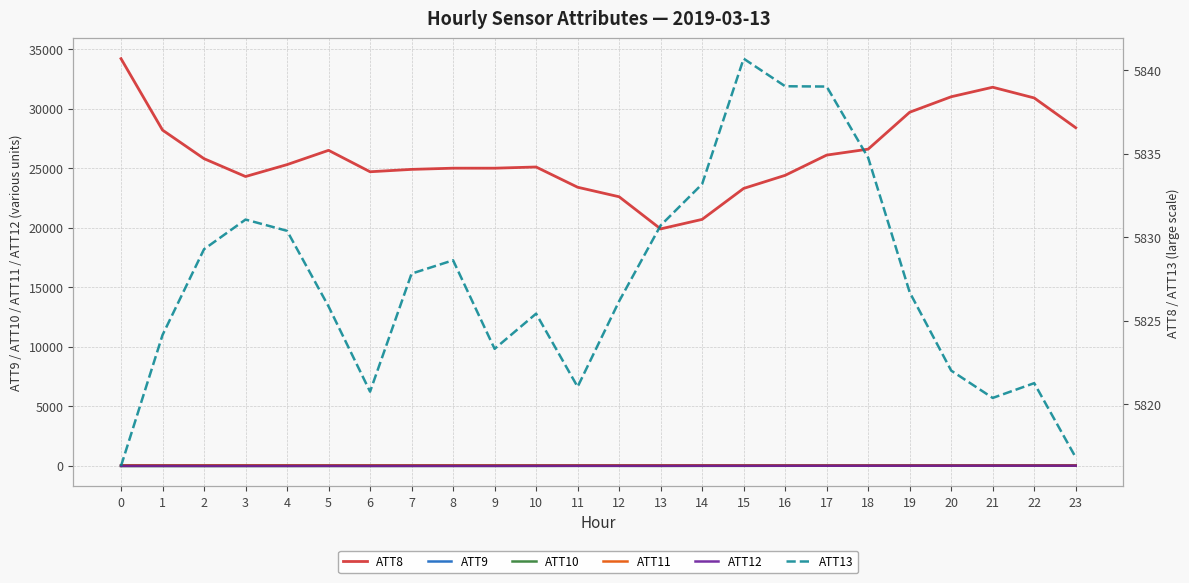

What is the value of the ATT12 point at the 13th from the left?

-1.5